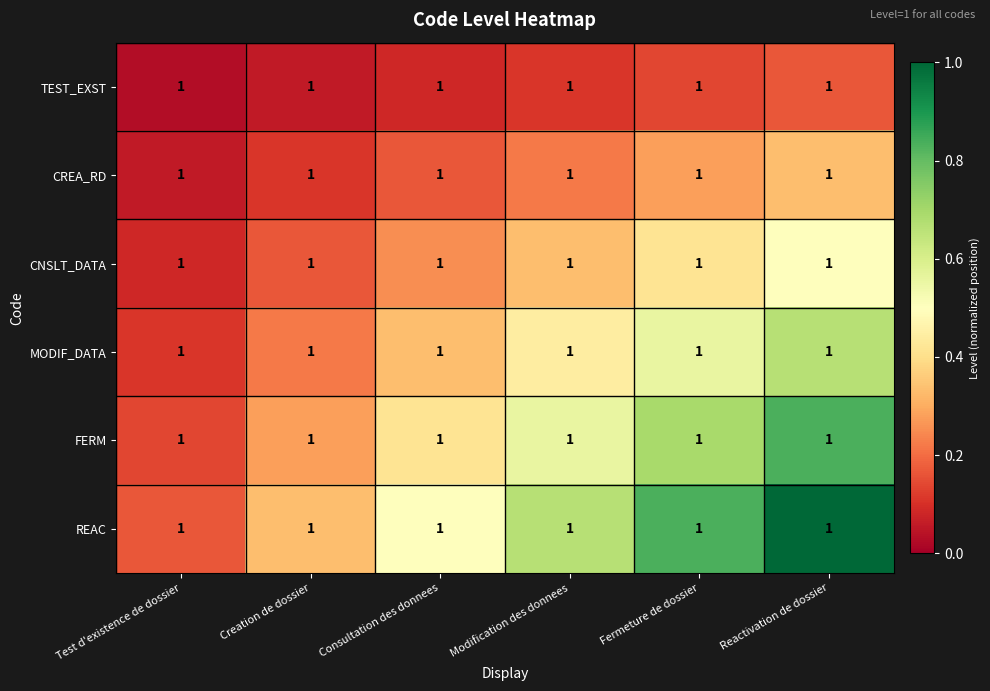

At which label is FERM closest to 0?

Test d'existence de dossier